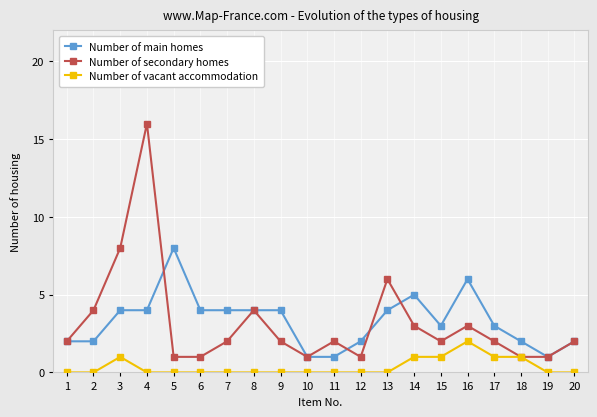

At which category does Number of vacant accommodation reach its first local peak?

3